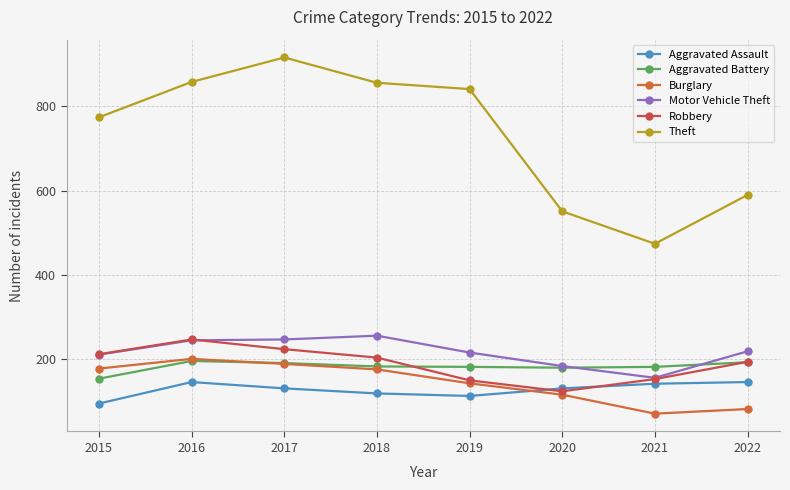

Reading left to right, transcribe all the data shown in this chart.

Aggravated Assault: 2015=95	2016=146	2017=131	2018=119	2019=113	2020=131	2021=142	2022=146
Aggravated Battery: 2015=154	2016=196	2017=191	2018=183	2019=182	2020=180	2021=182	2022=193
Burglary: 2015=178	2016=201	2017=189	2018=176	2019=143	2020=116	2021=71	2022=82
Motor Vehicle Theft: 2015=211	2016=245	2017=247	2018=256	2019=216	2020=184	2021=156	2022=219
Robbery: 2015=212	2016=247	2017=224	2018=204	2019=150	2020=124	2021=153	2022=194
Theft: 2015=774	2016=858	2017=916	2018=856	2019=841	2020=551	2021=474	2022=590